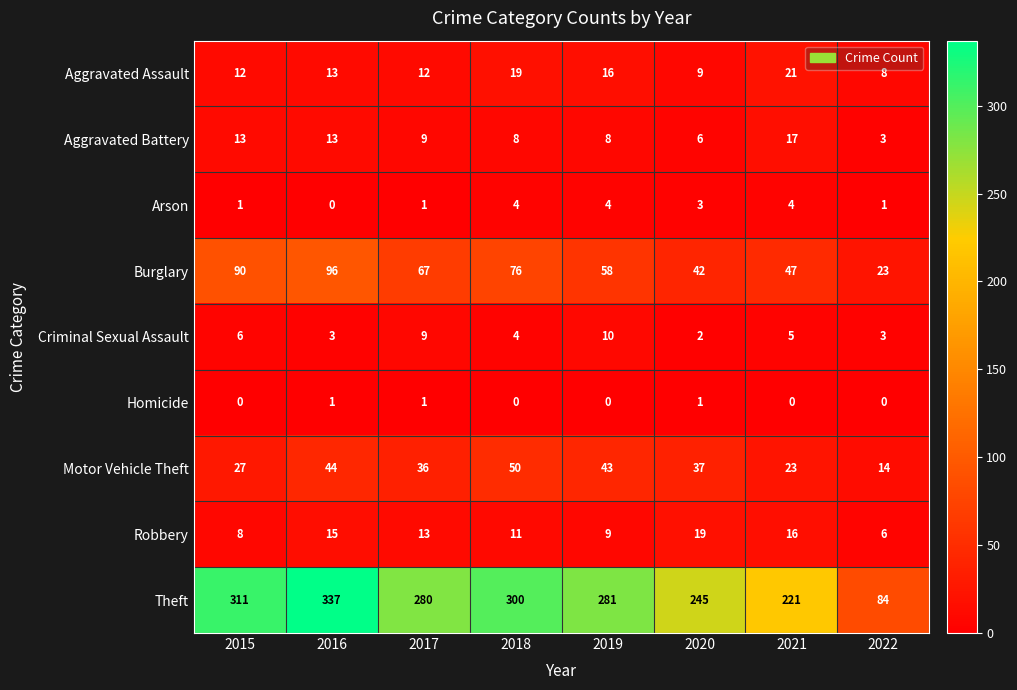

Where does the Criminal Sexual Assault series first go above 5?

2015